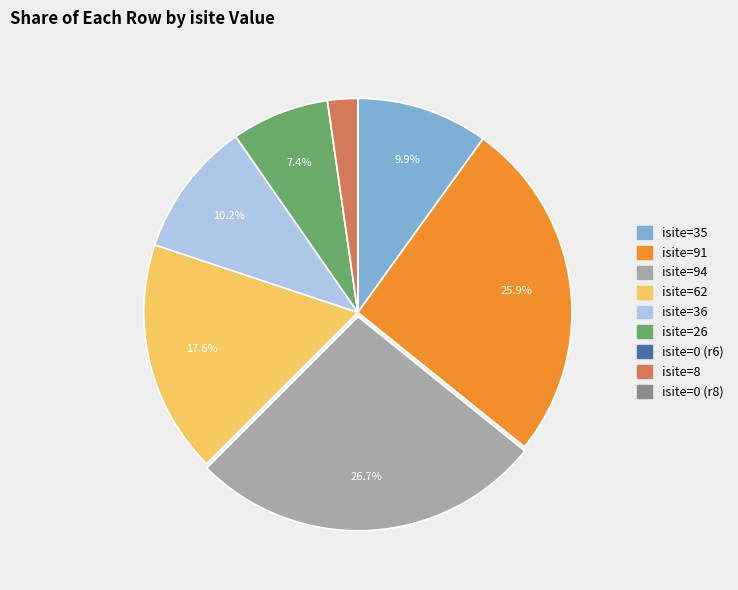

Is there a majority slice in this chart?

No